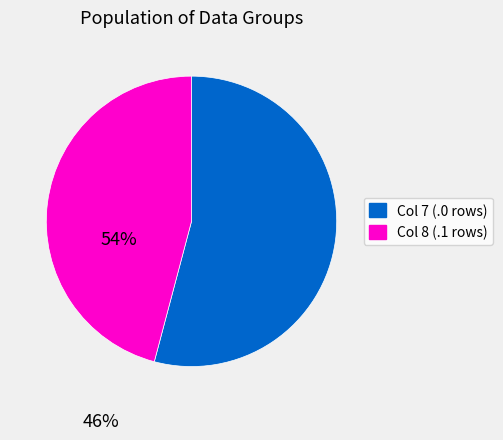

Does any single category account for the majority?

Yes